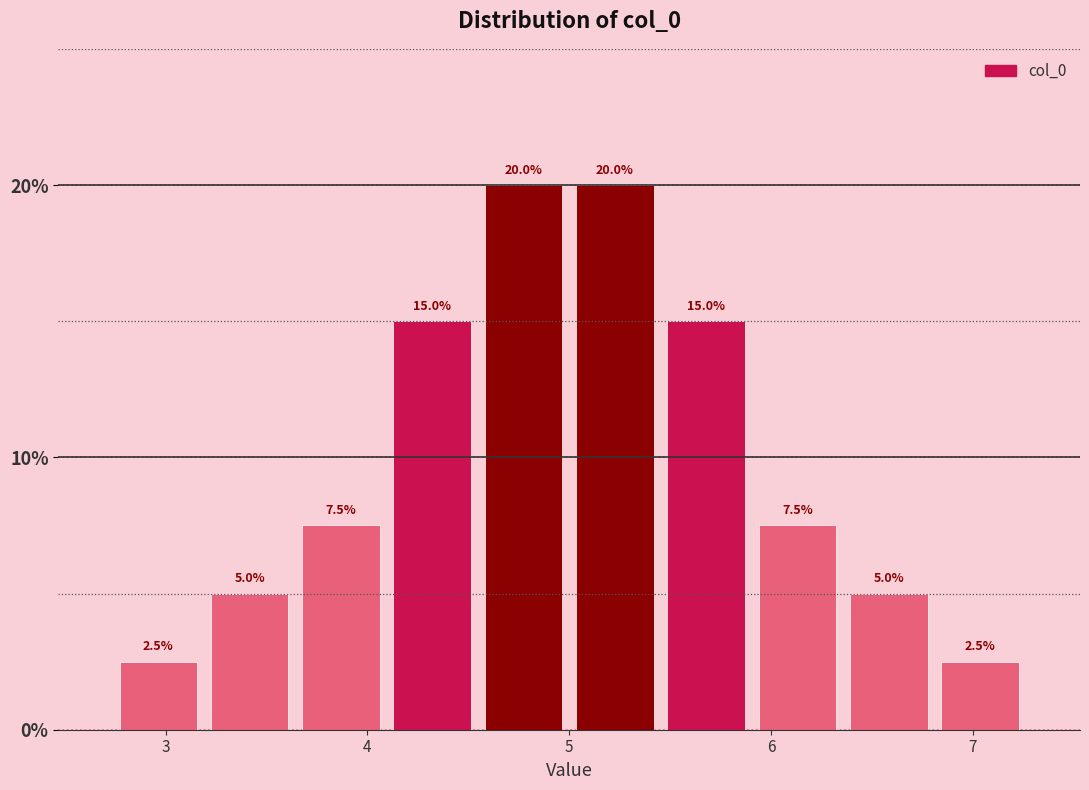

Reading left to right, transcribe this chart: for each bar, give the range it covers on the x-axis and its height. The bar edges are not printed on the chart, so give them approximately, as read against the axis.

2.7 to 3.2: 2.5
3.2 to 3.6: 5.0
3.6 to 4.1: 7.5
4.1 to 4.5: 15.0
4.5 to 5.0: 20.0
5.0 to 5.5: 20.0
5.5 to 5.9: 15.0
5.9 to 6.4: 7.5
6.4 to 6.8: 5.0
6.8 to 7.3: 2.5